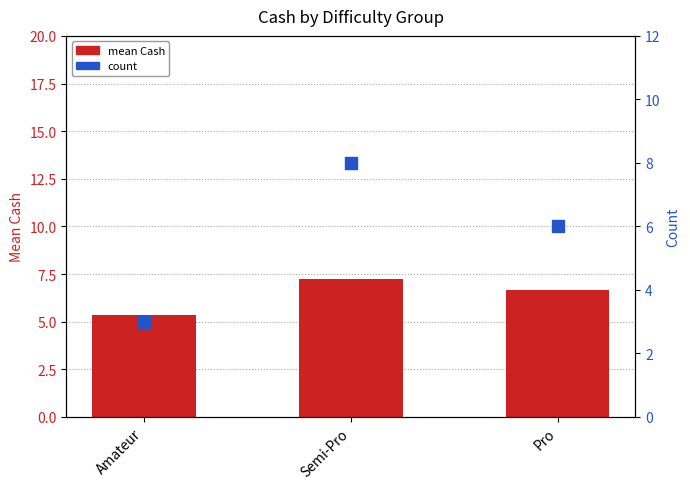

Which series has the widest spread of Y values?

count